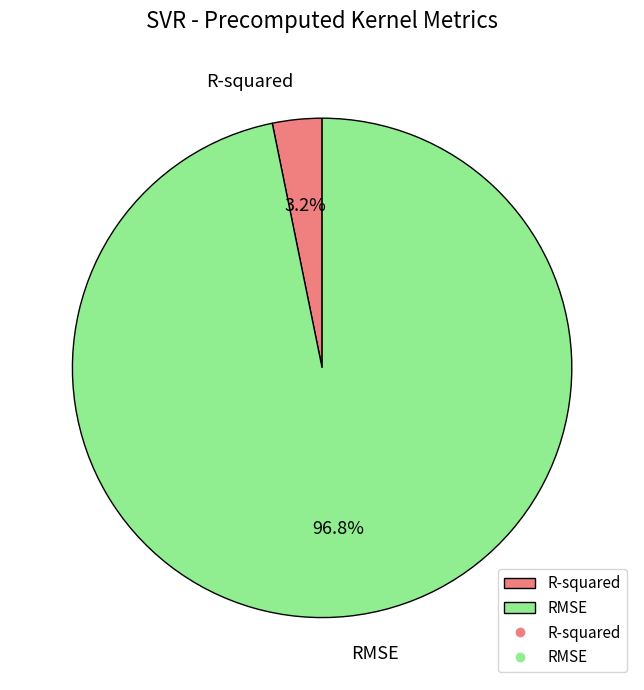

Is R-squared the majority of the pie?

No